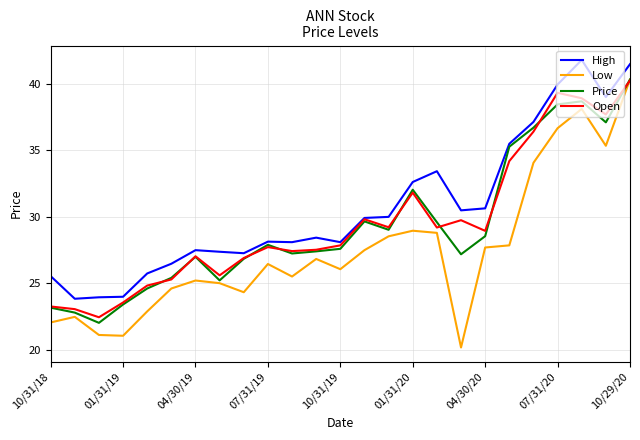

What is the maximum value for Open?

40.2